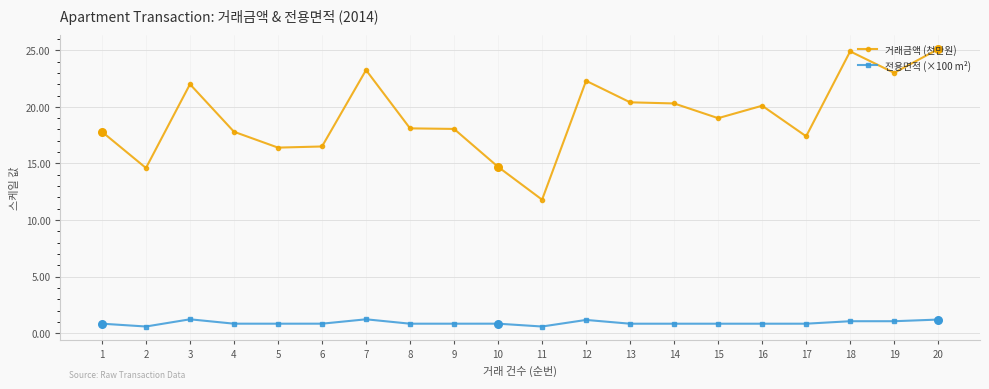

Between 9 and 13, which series saw the biggest shift?

거래금액 (천만원)